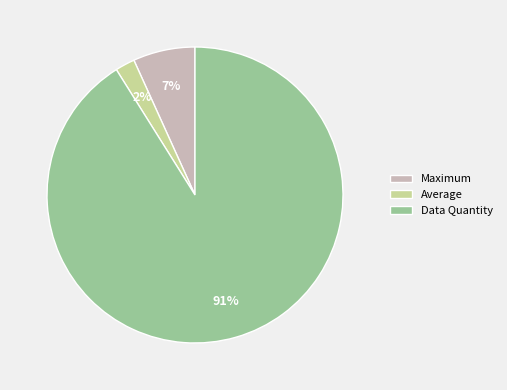

Which category has the biggest portion of the pie?

Data Quantity